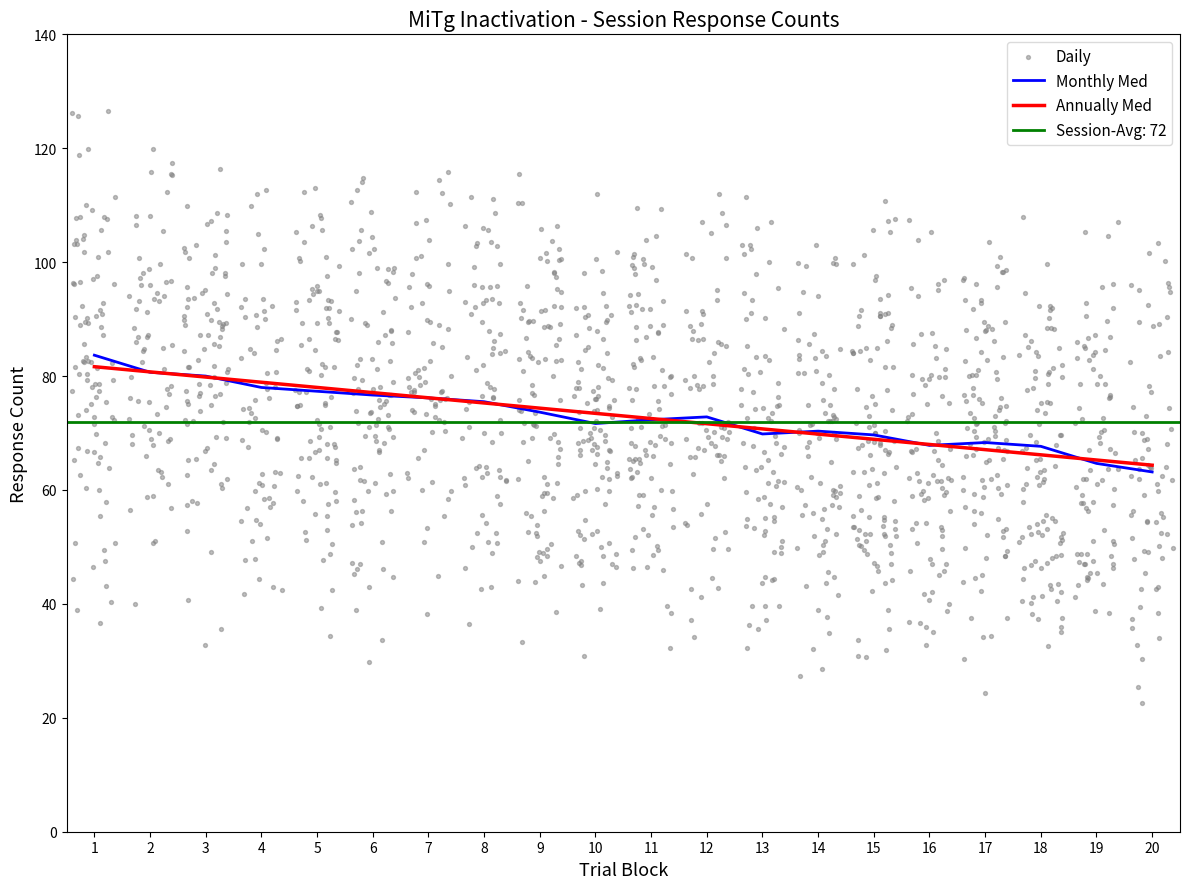

At which category is the sum across all series the highest?

1